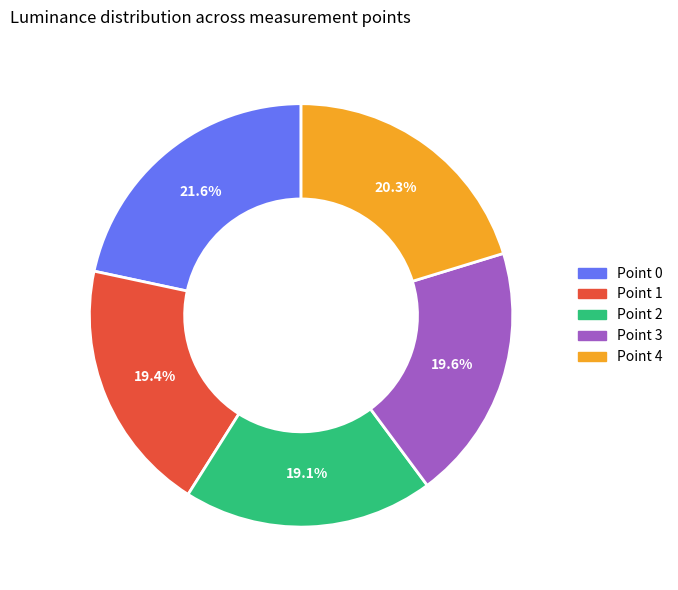

To the nearest percent, what is the difference between the Point 2 and Point 4 slice percentages?

1%